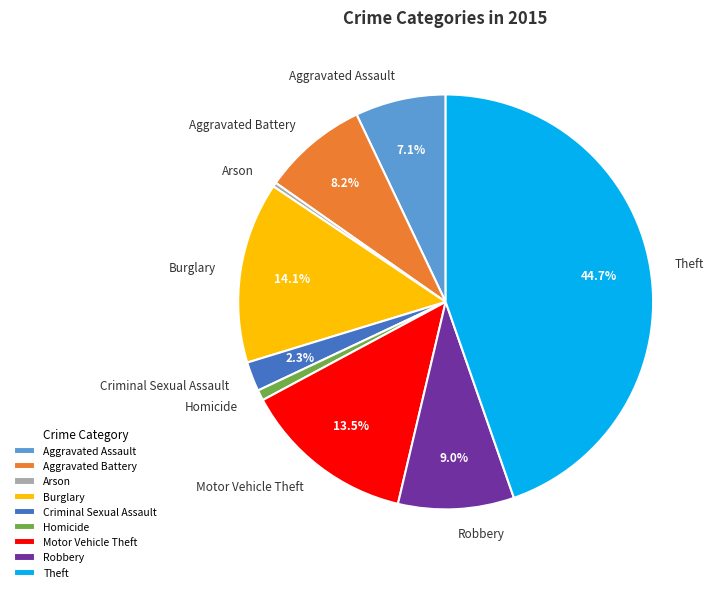

To the nearest percent, what is the difference between the largest and smallest slice percentages?

44%